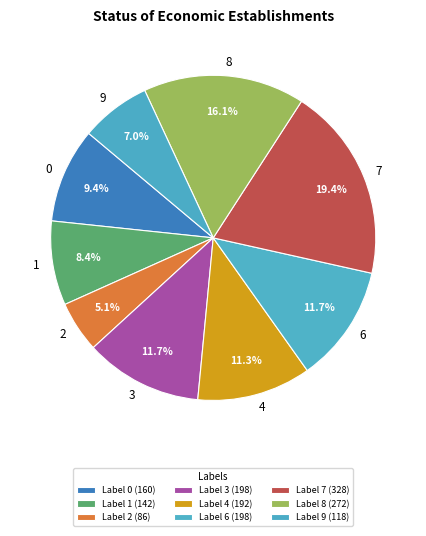

To the nearest percent, what portion does 9 represent?

7%